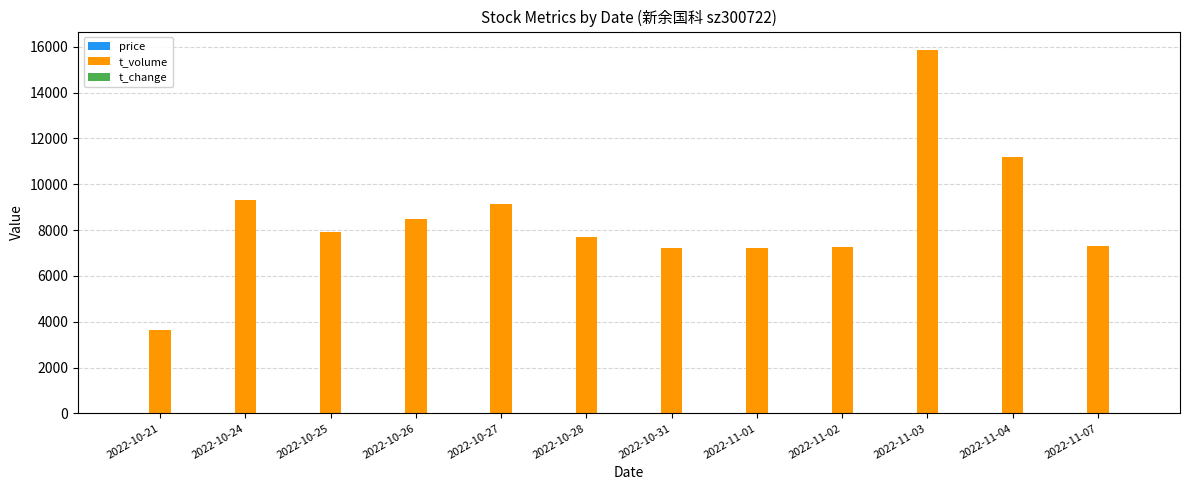

At which category is the sum across all series the highest?

2022-11-03